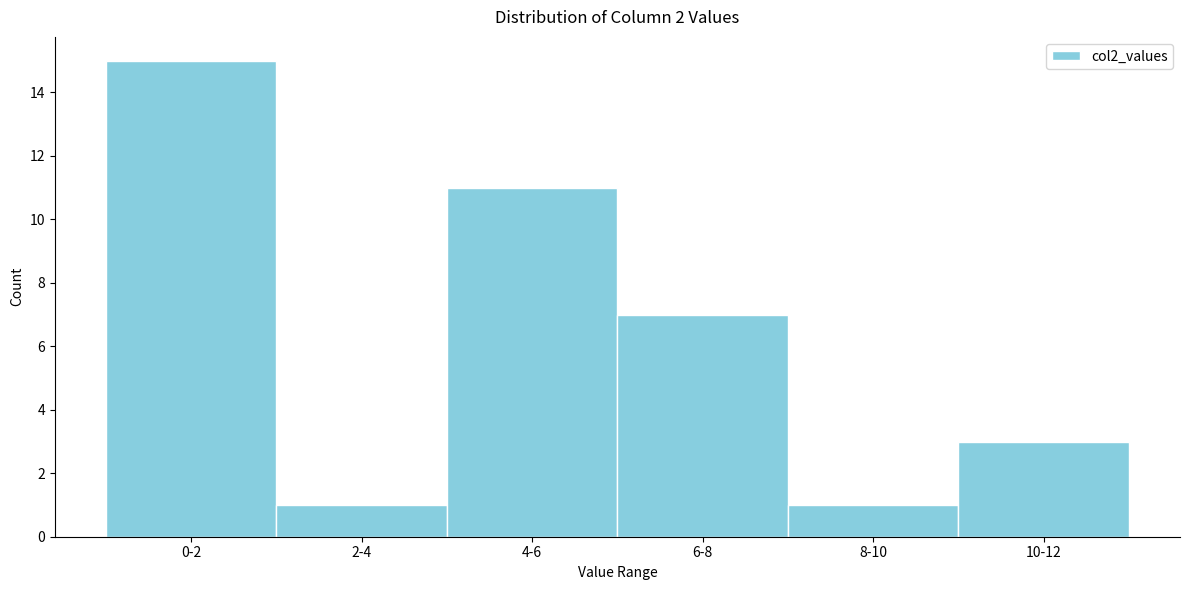

Reading left to right, what are all the values shown in this chart?

0-2=15	2-4=1	4-6=11	6-8=7	8-10=1	10-12=3